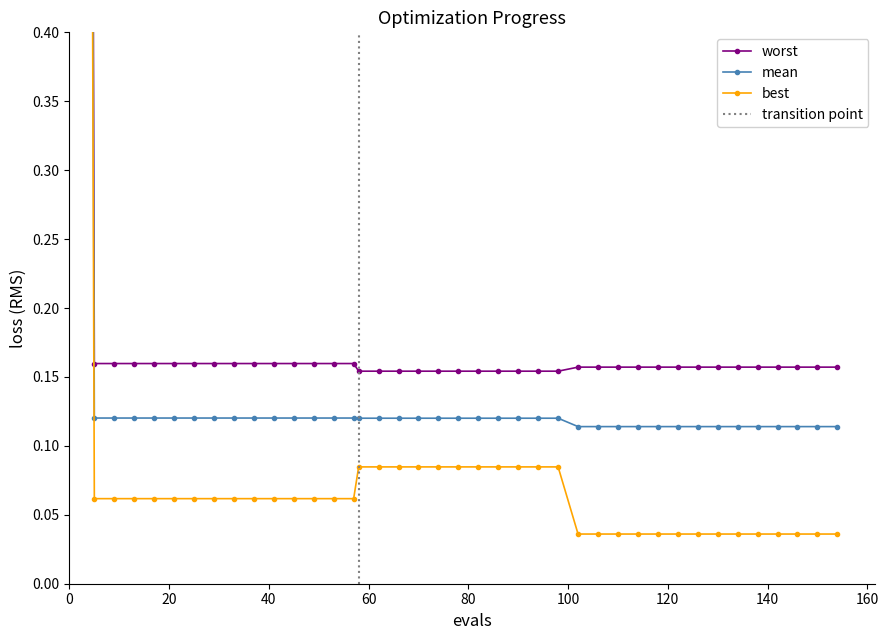

How many lines are shown in the chart?

3